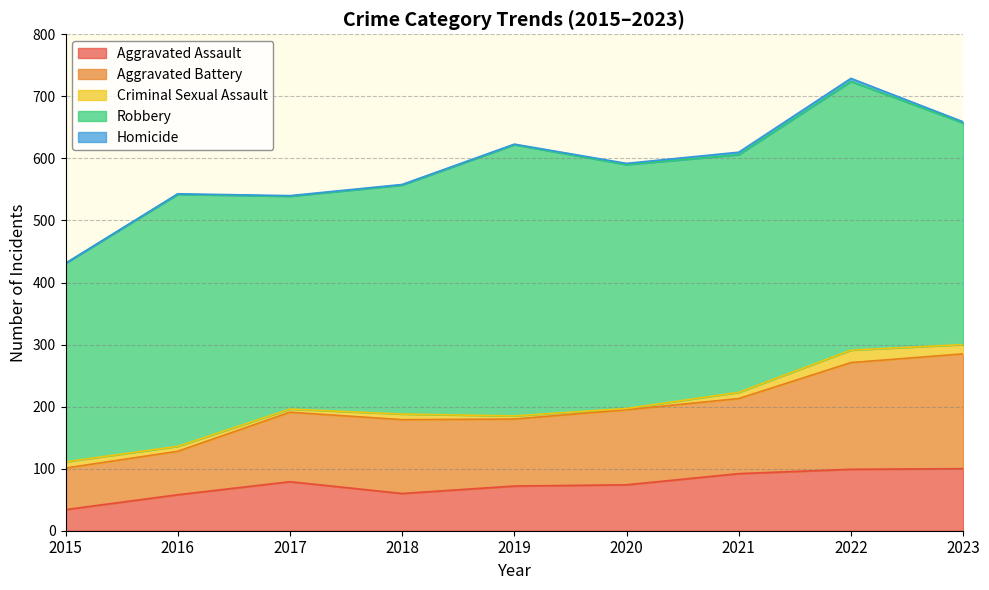

What is the maximum value for Robbery?

437